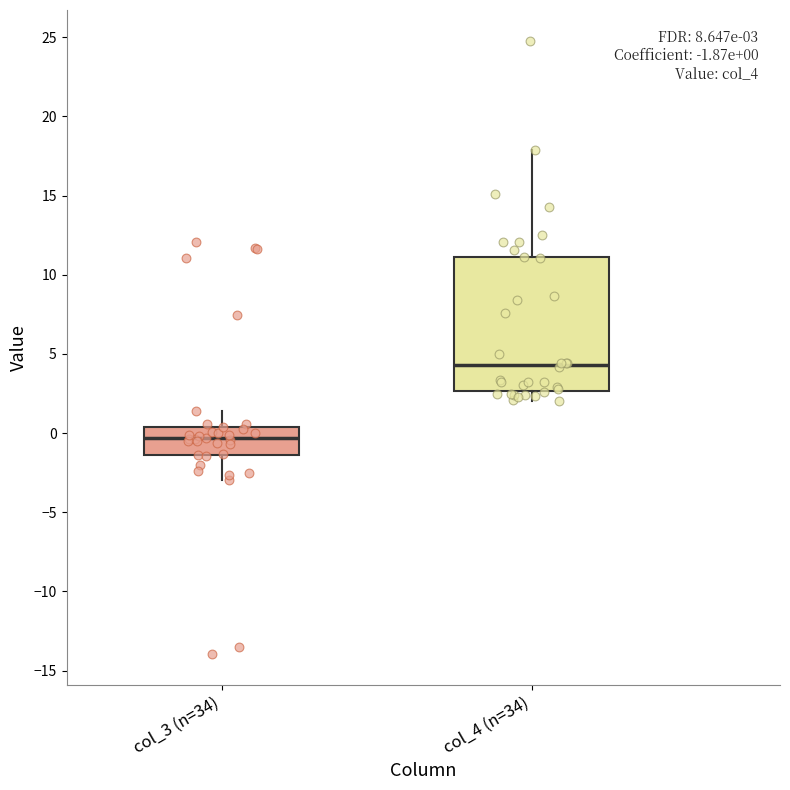

Comparing the boxes themselves (not the whiskers), which one is the tallest?

col_4 (n=34)